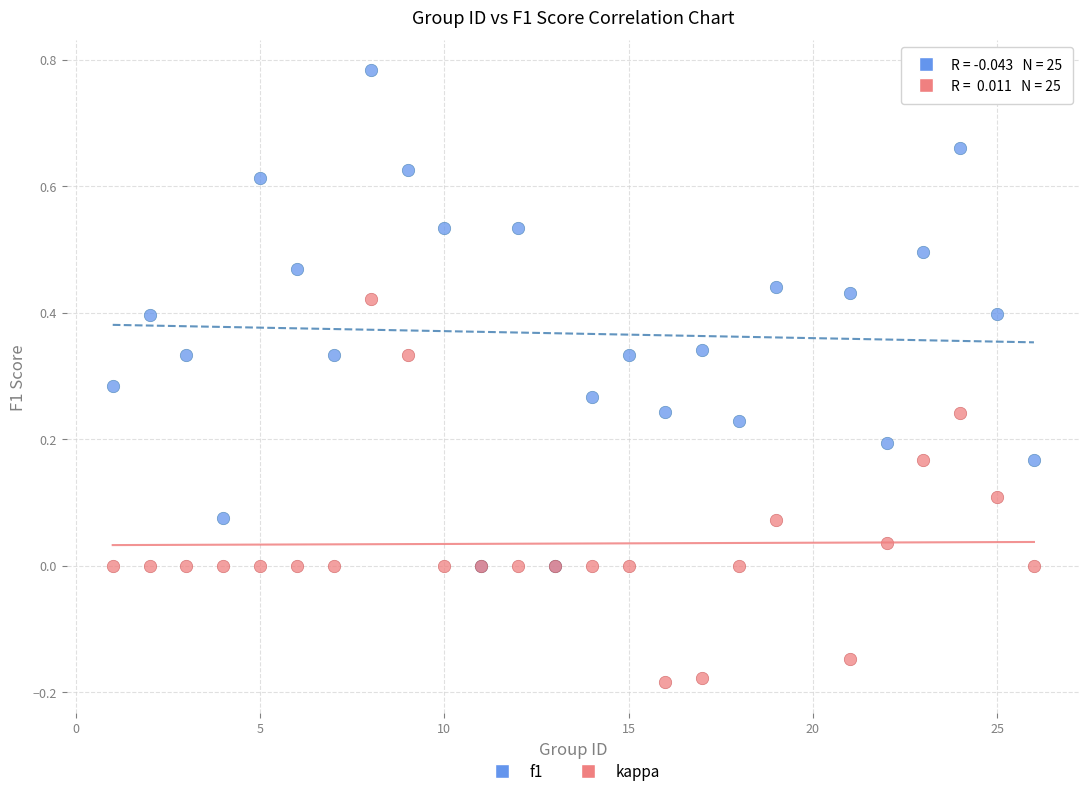

Which series contains the lowest Y value?

kappa